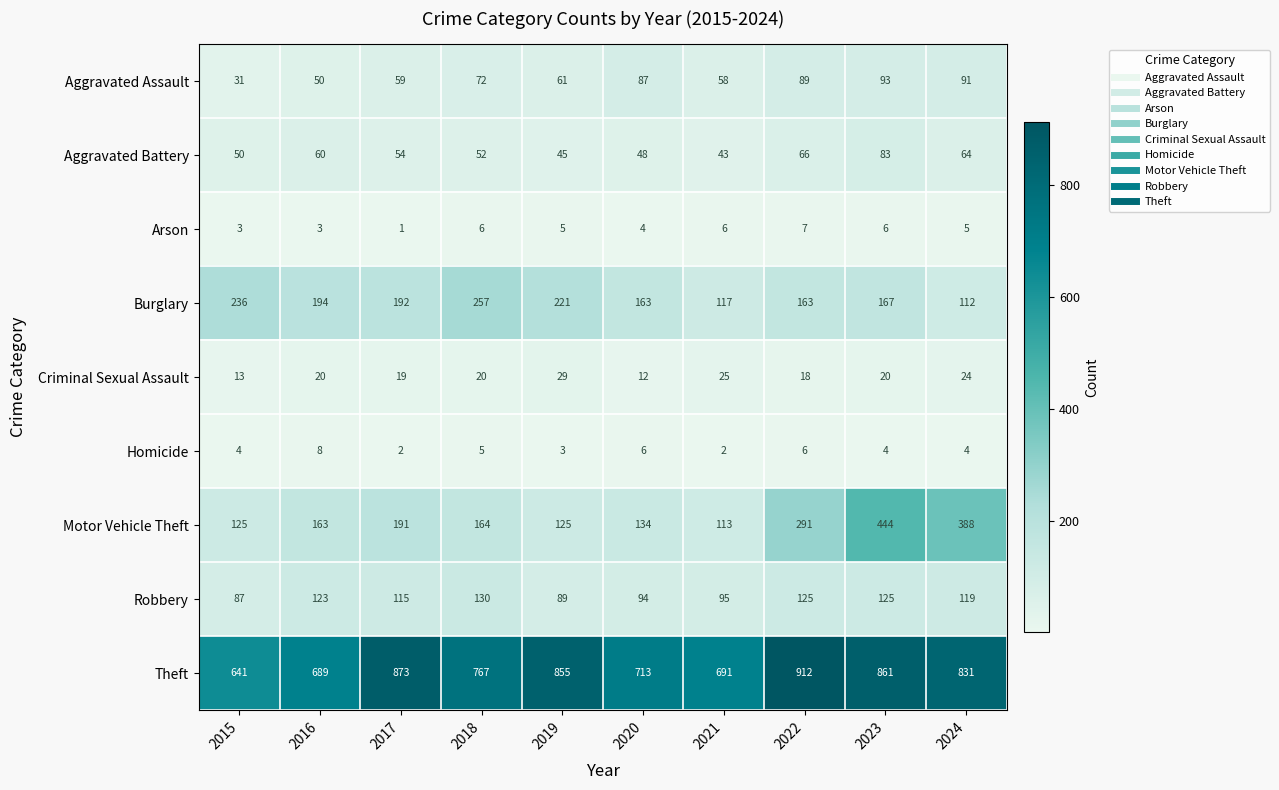

What is the difference between the Criminal Sexual Assault values at 2019 and 2015?

16